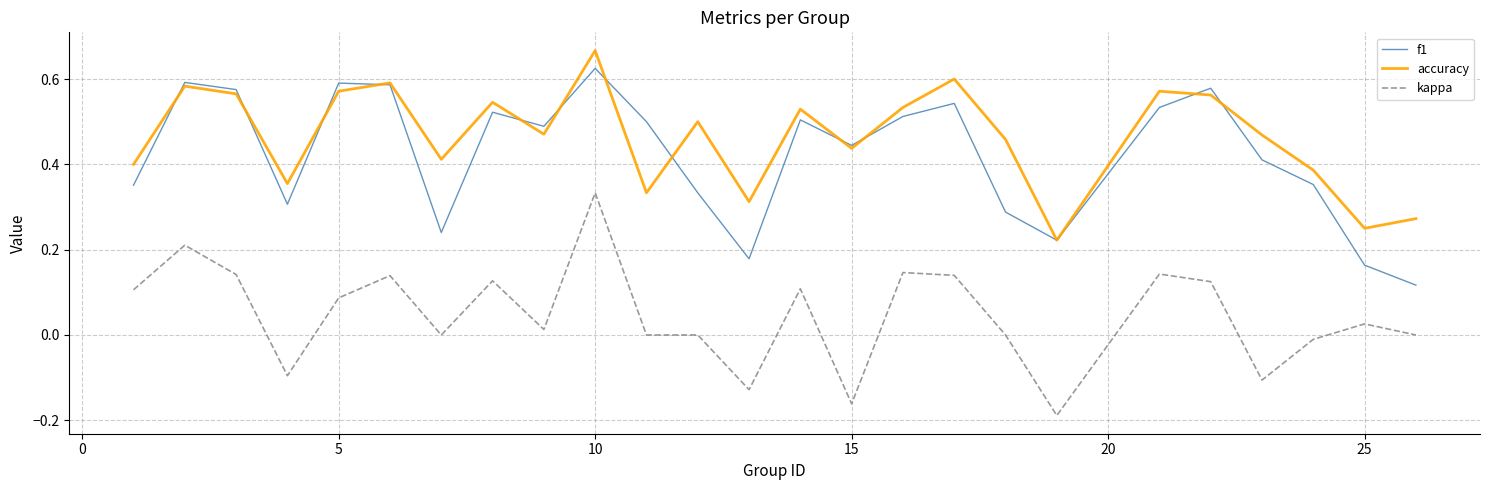

Which series has the largest total across all categories?

accuracy